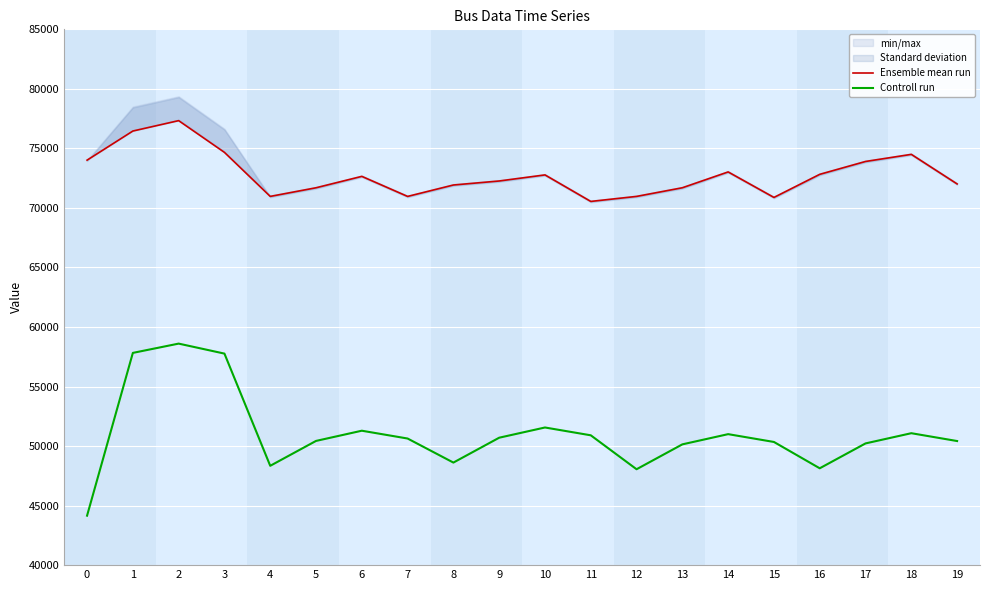

How many lines are shown in the chart?

2